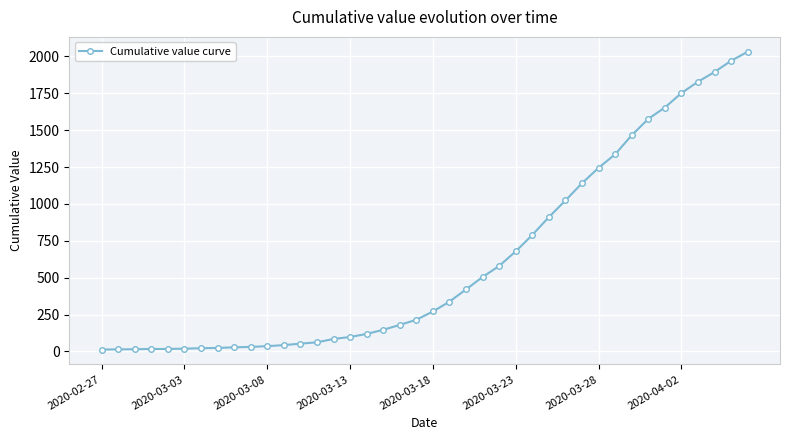

What is the sum of all values?

24656